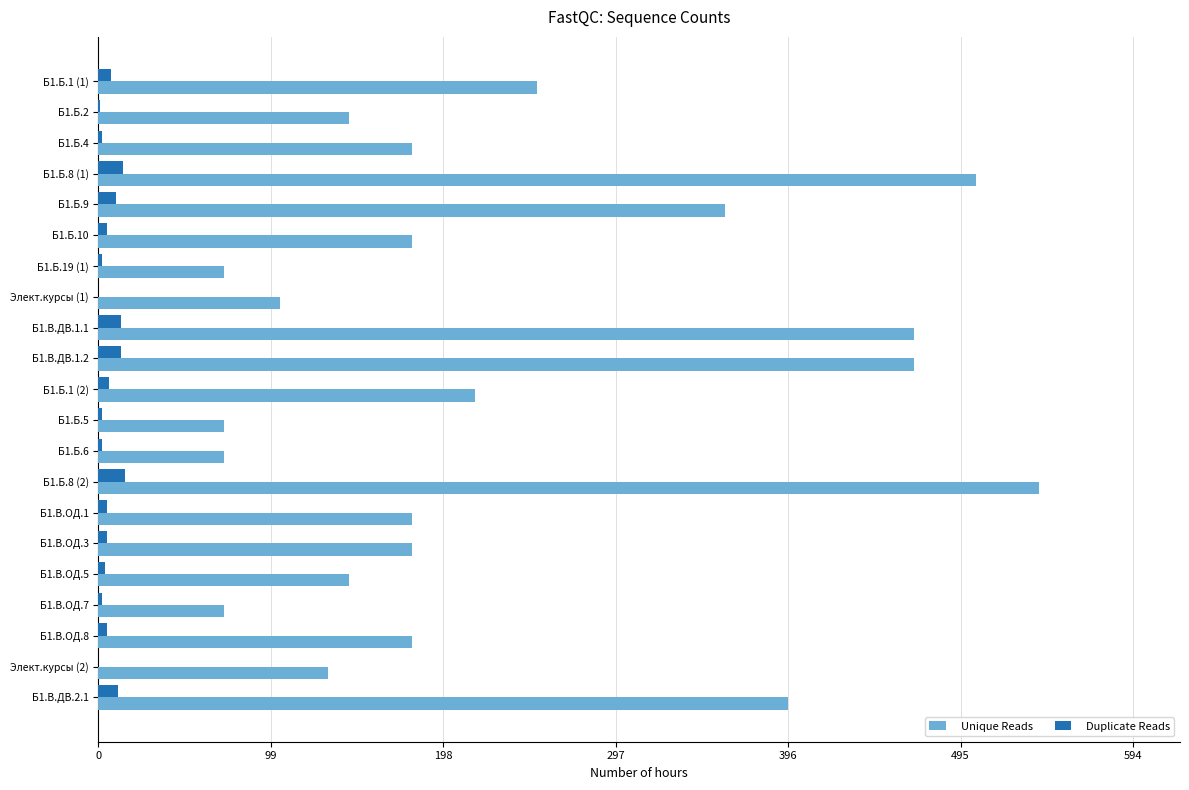

What is the sum of all Duplicate Reads values?

124